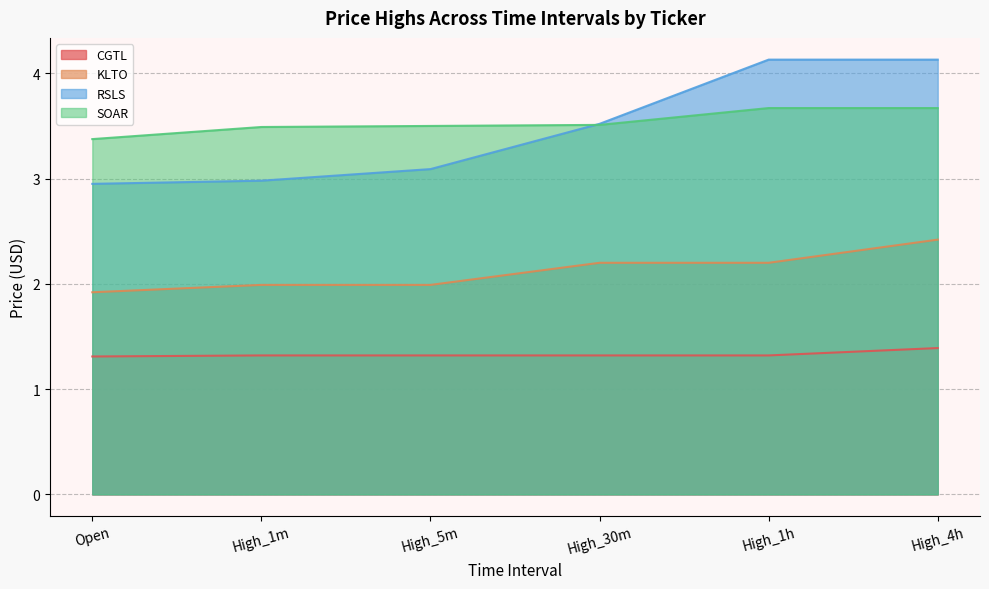

What is the sum of the SOAR values at High_1m and High_4h?

7.2